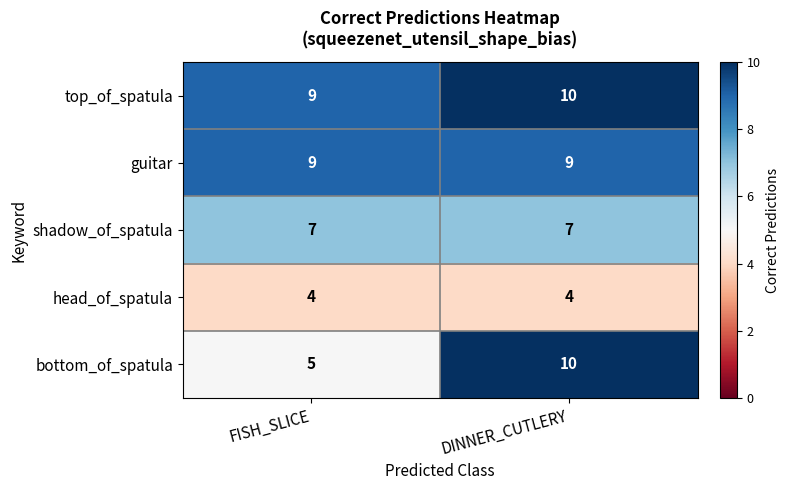

Which series has the widest spread of values?

bottom_of_spatula